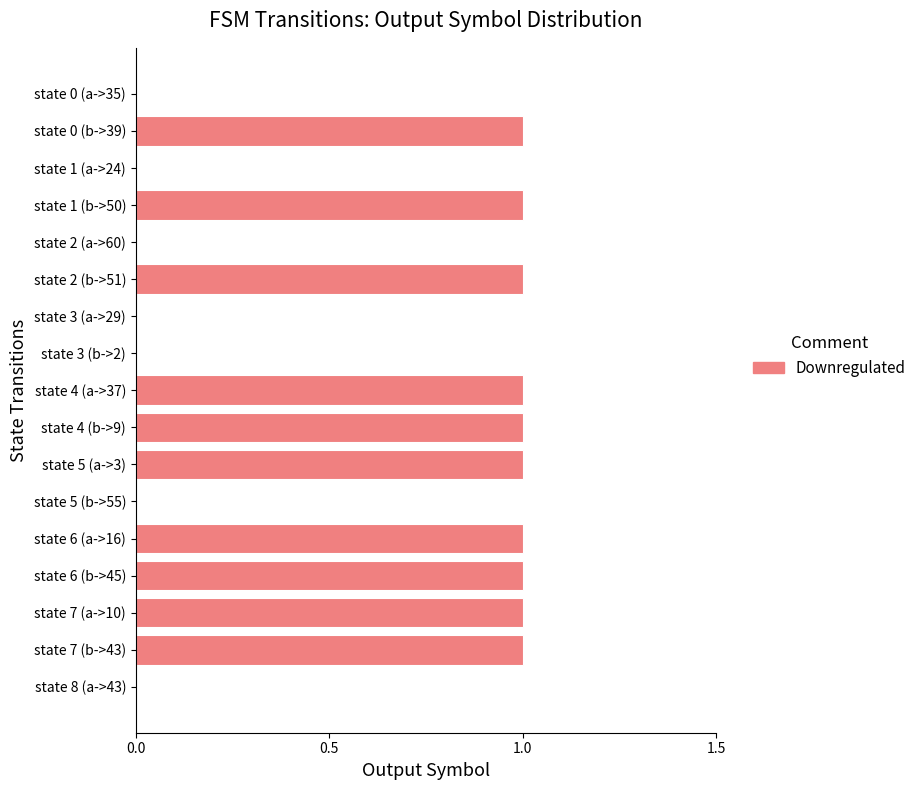

How many data points does each series have?

17